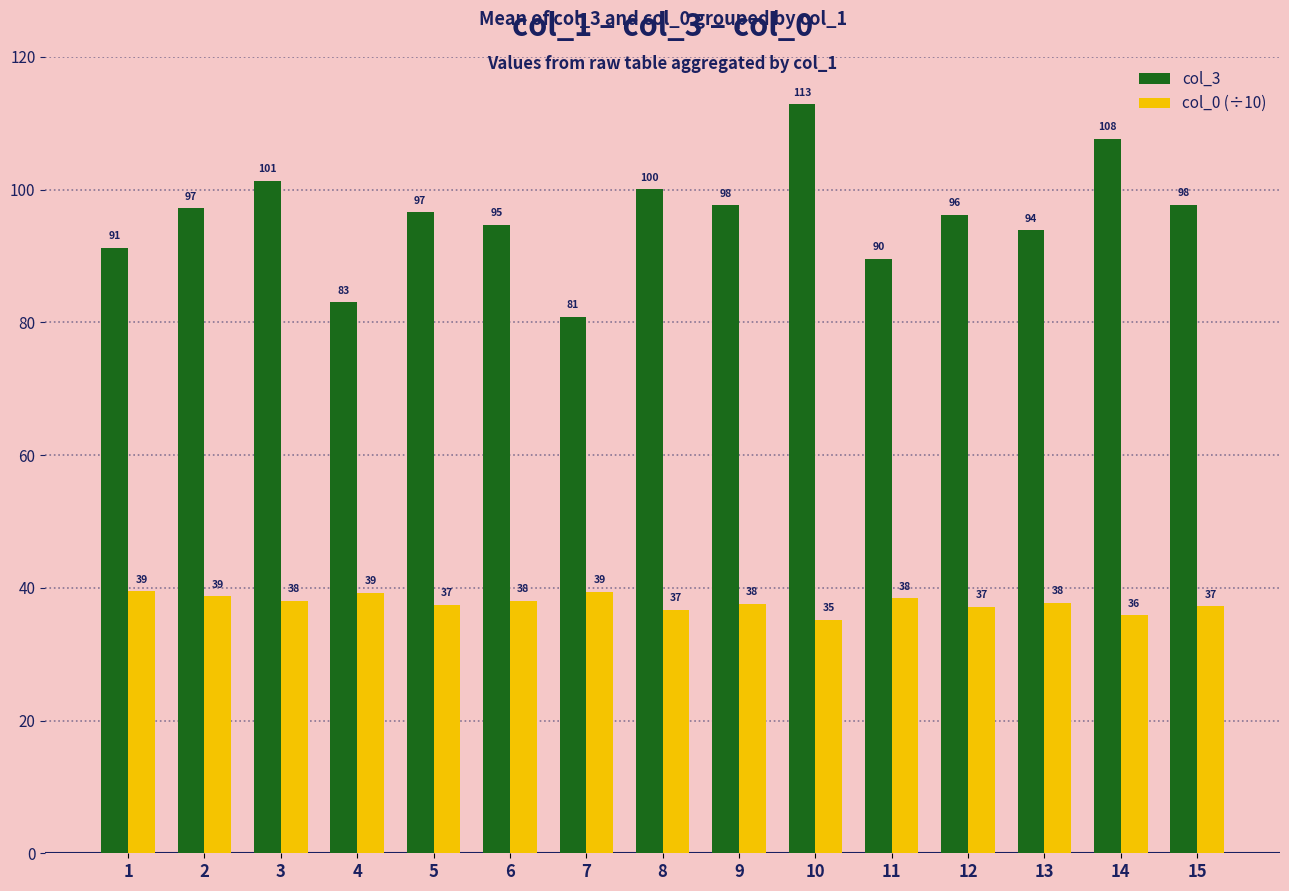

Is it true that col_0 (÷10) equals 10.3 at 12?

False